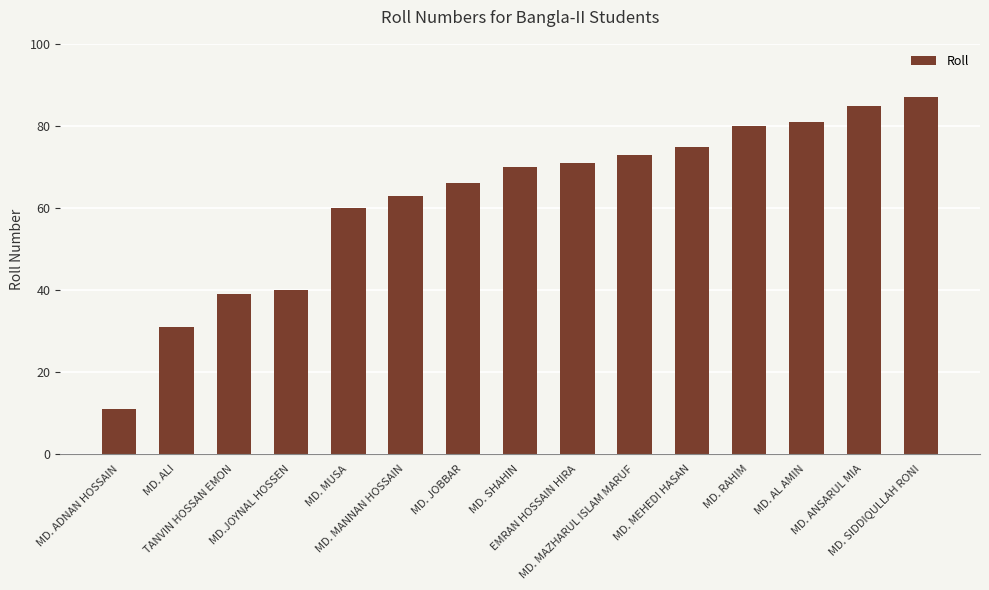

What is the minimum value shown in the chart?

11